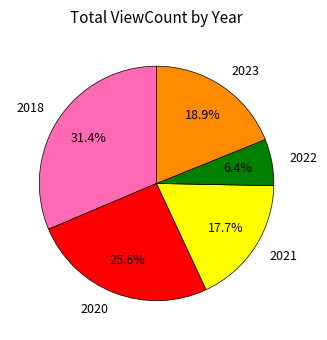

To the nearest percent, what is the difference between the largest and smallest slice percentages?

25%